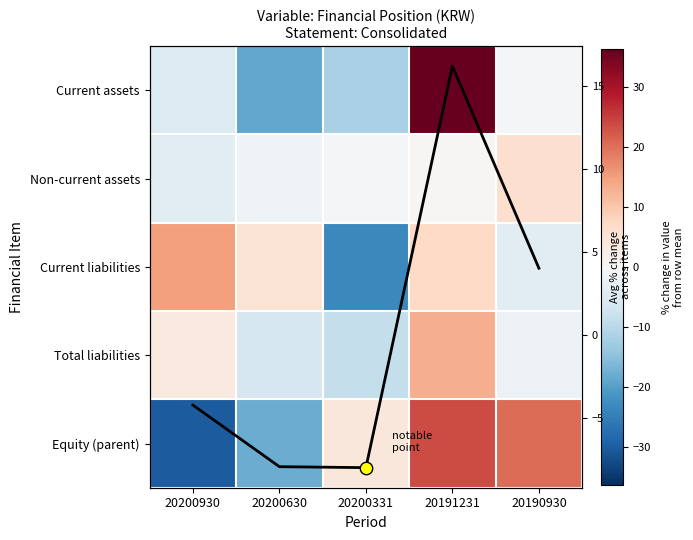

How many positive values does the Current liabilities series have?

3